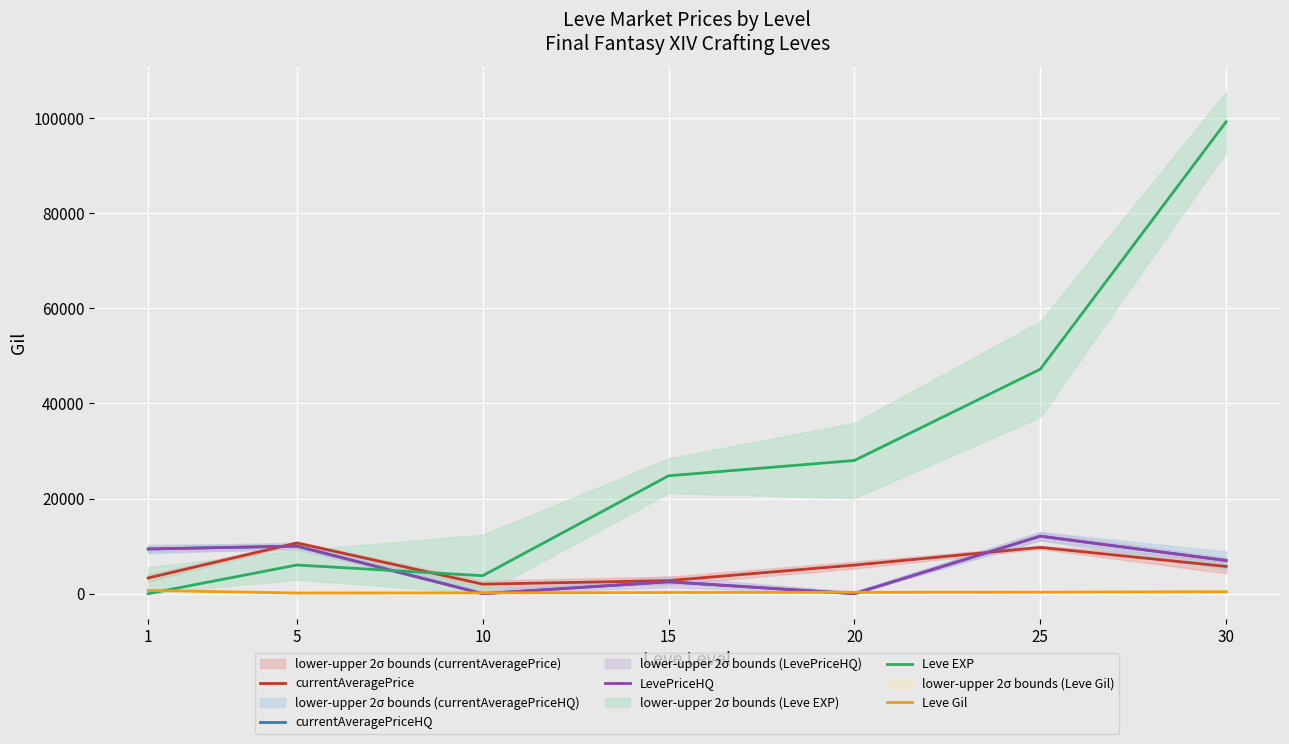

Which series has the largest total across all categories?

Leve EXP